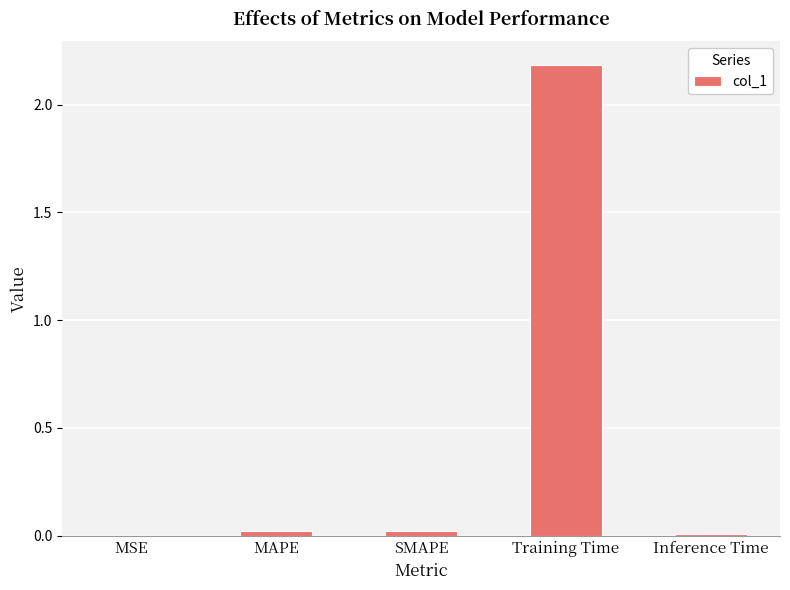

The value at Inference Time is 0.0. True or false?

True